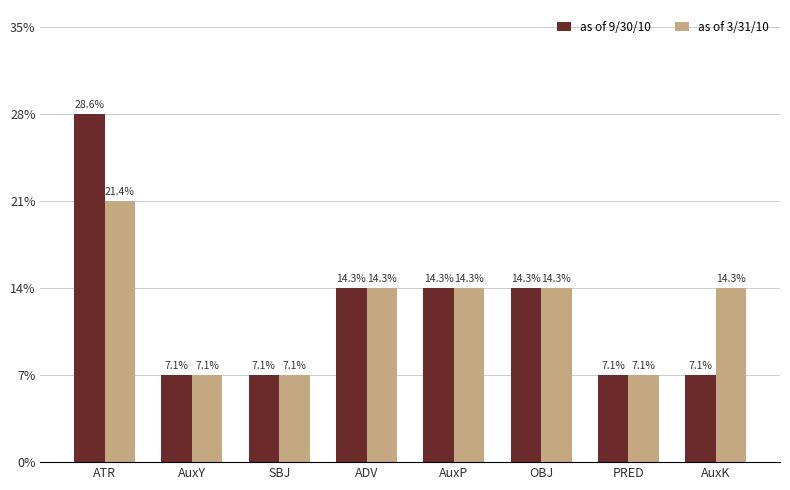

Does the chart contain any negative values?

No